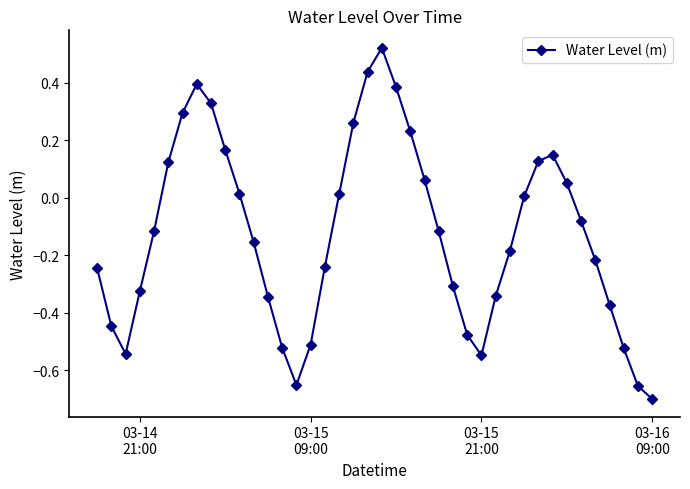

What is the sum of all values?

-5.1